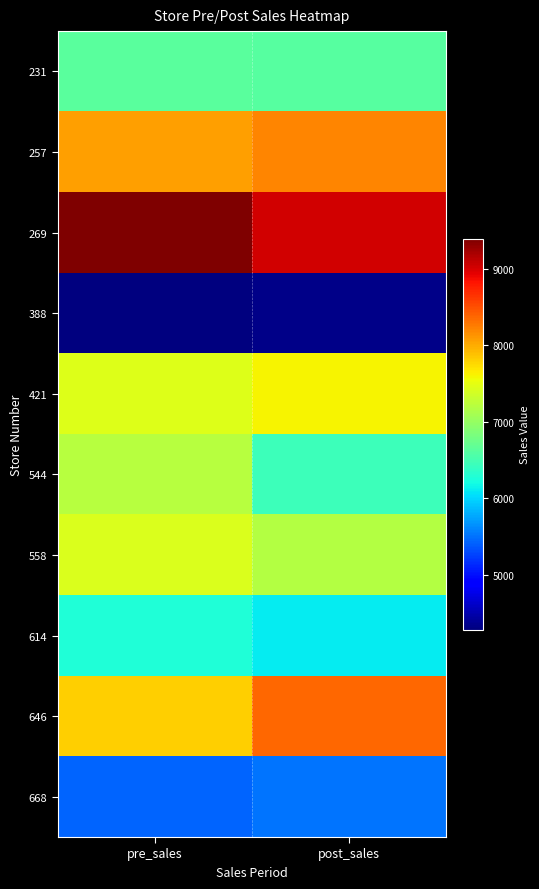

Rank the series by their maximum value, from highest to lowest.

269, 646, 257, 421, 558, 544, 231, 614, 668, 388